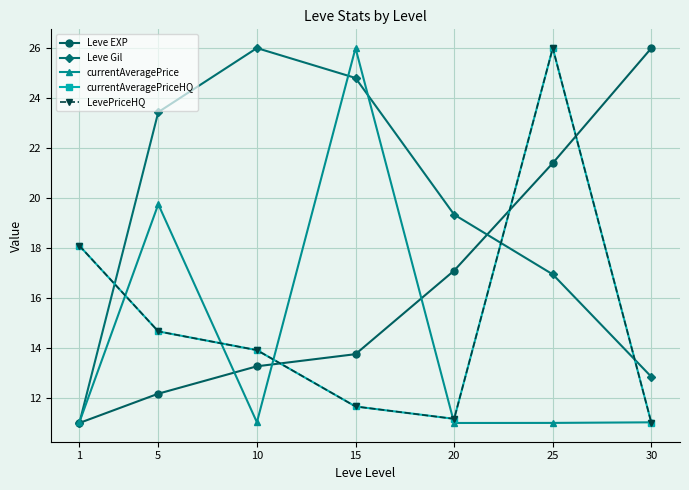

The LevePriceHQ series shows 26.0 at 25. True or false?

True